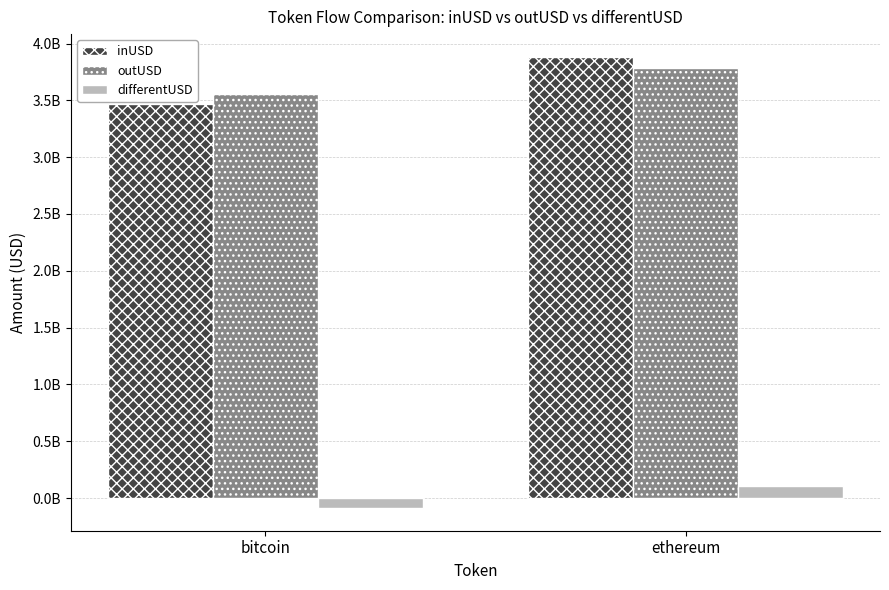

Does the chart contain stacked bars?

No